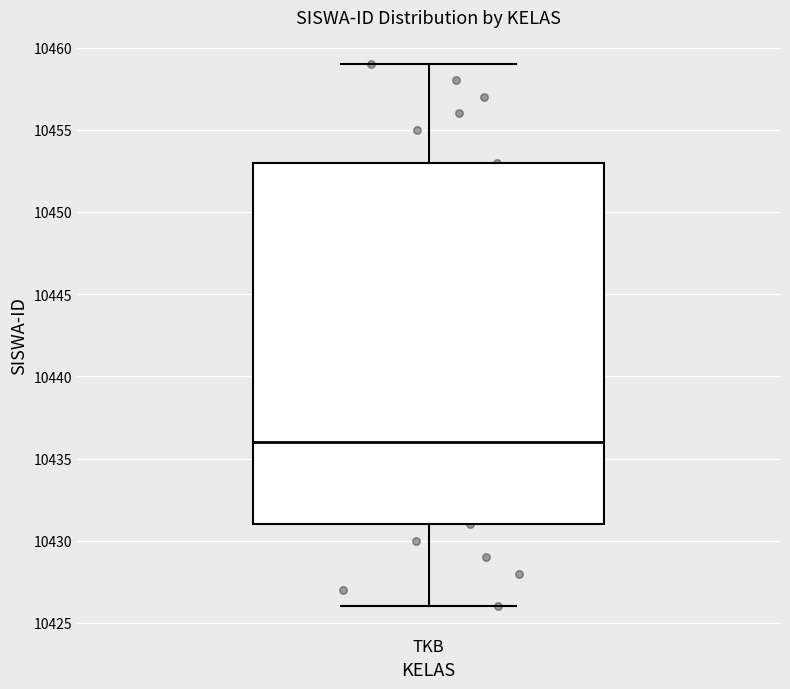

Read this box plot against the y-axis: the position of the median line, the range covered by the box, and the ends of both whiskers. The values are not printed on the chart, so give them approximately, as read against the axis.

median 10436, box 10431 to 10453, whiskers 10426 to 10459